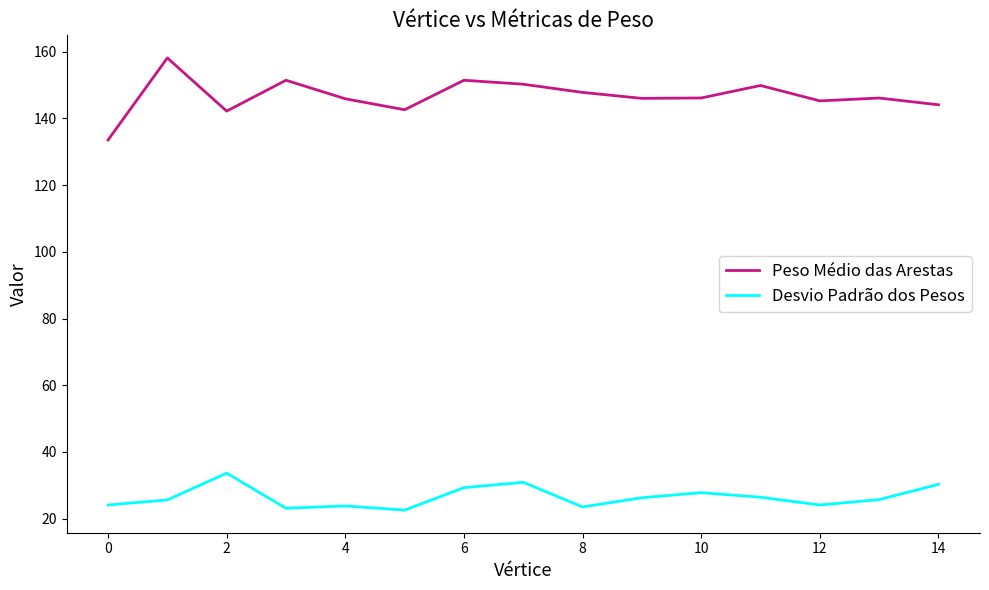

True or false: Peso Médio das Arestas and Desvio Padrão dos Pesos intersect in this chart.

False